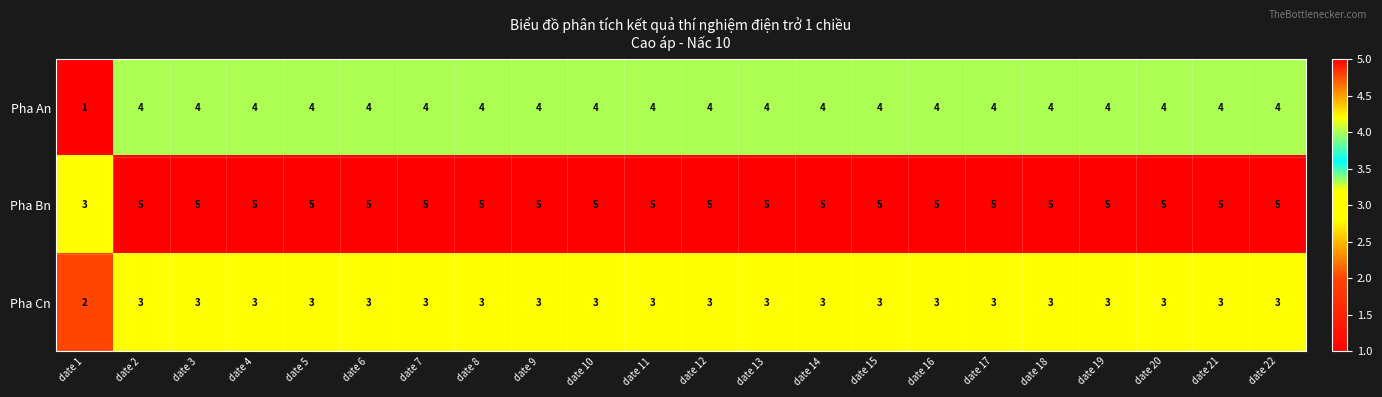

True or false: Pha Cn has a value of 3 at date 17.

True